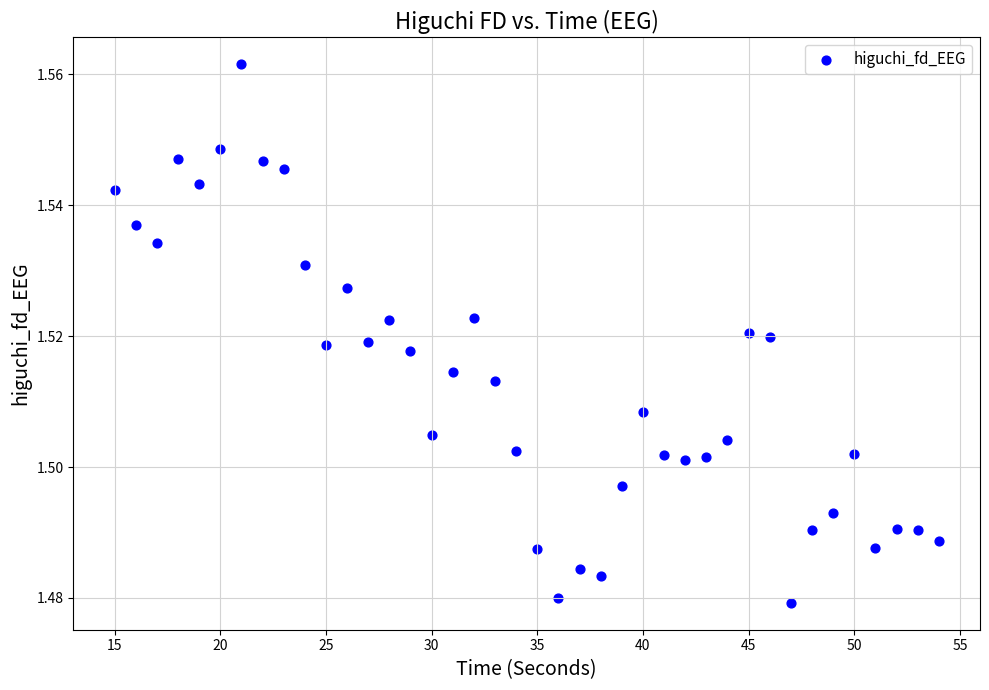

What is the range of X values (max minus min)?

39.0